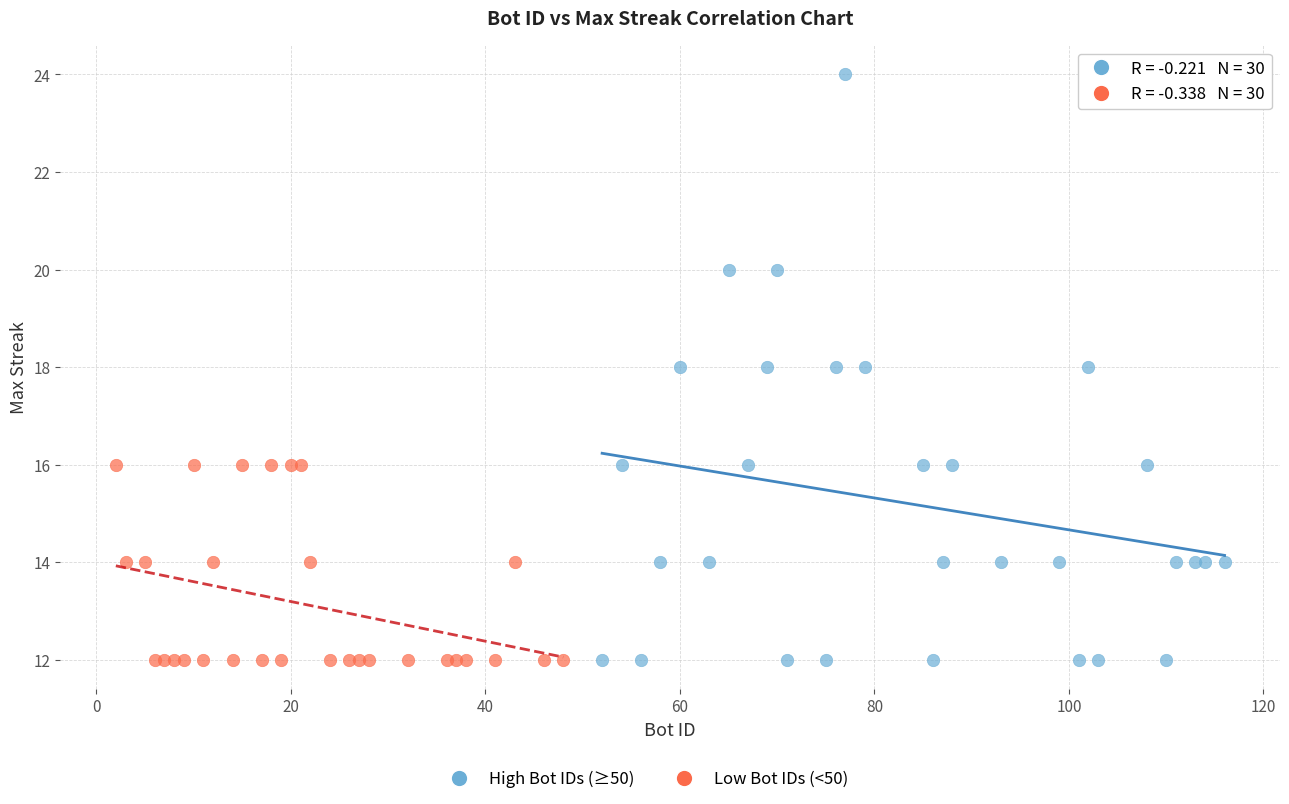

Which series reaches the maximum Y coordinate?

High Bot IDs (≥50)